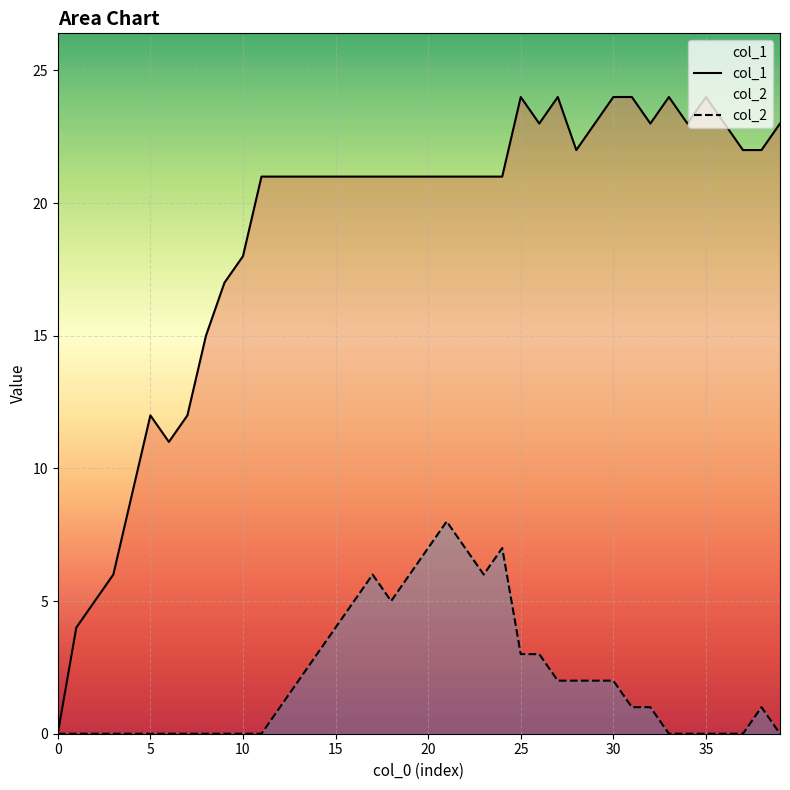

What is the difference between the maximum and minimum values in the col_1 series?

24